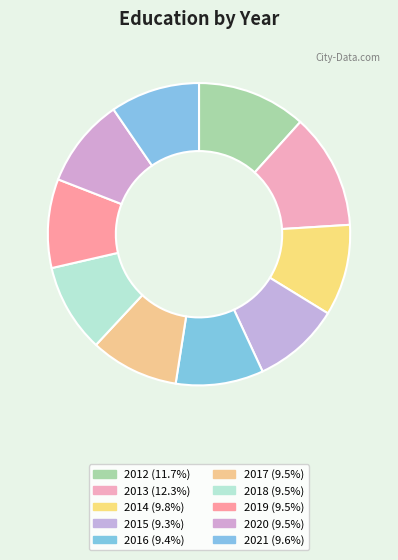

How many segments does this pie chart have?

10